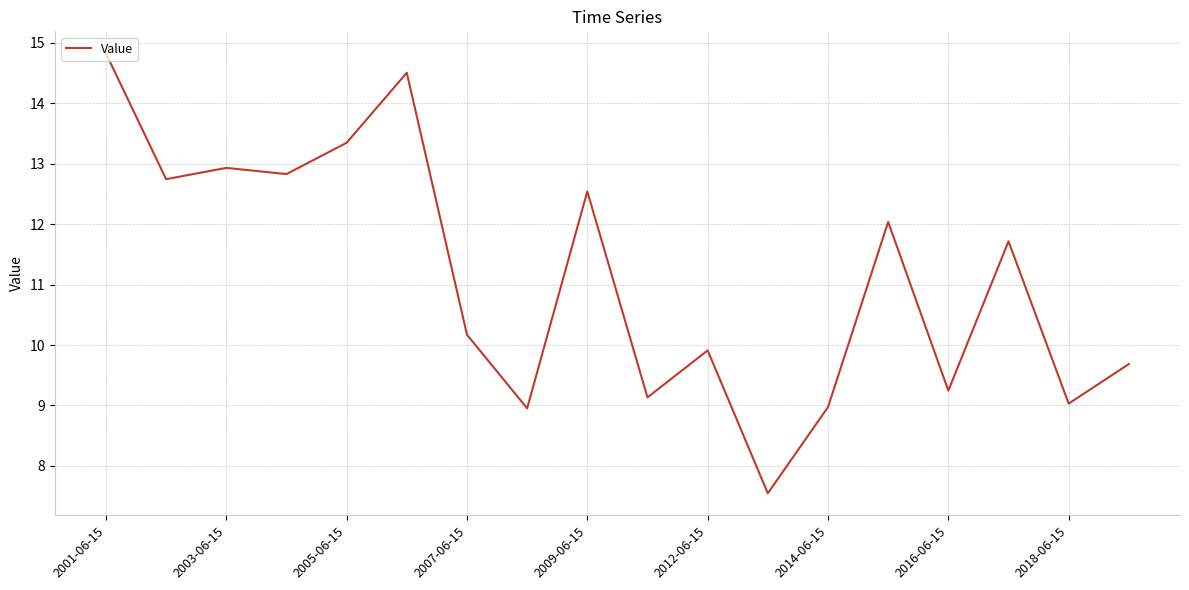

Reading left to right, what are all the values shown in this chart?

14.8	12.7	12.9	12.8	13.3	14.5	10.2	9.0	12.5	9.1	9.9	7.5	9.0	12.0	9.2	11.7	9.0	9.7